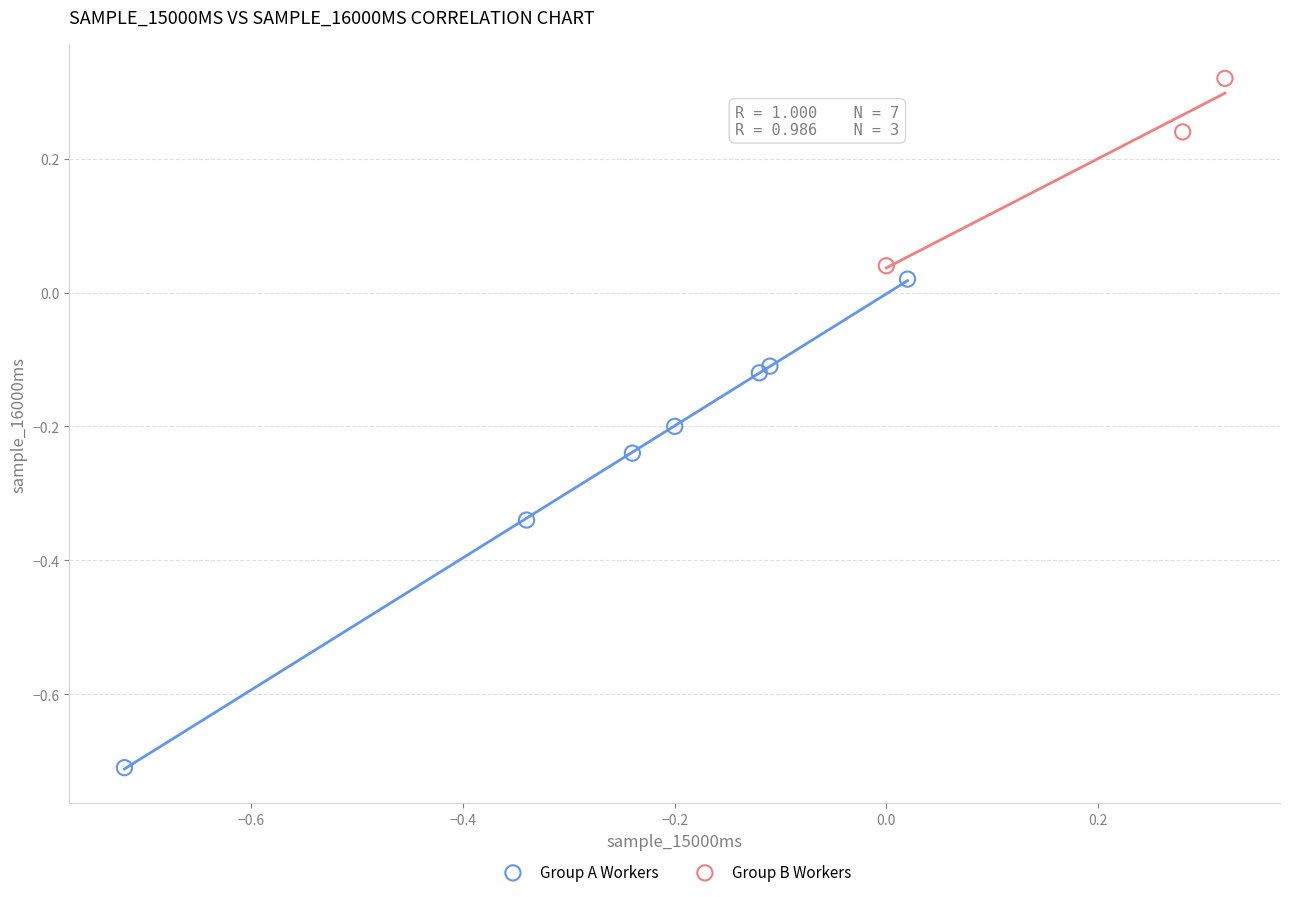

Which series has the largest Y range (max minus min)?

Group A Workers